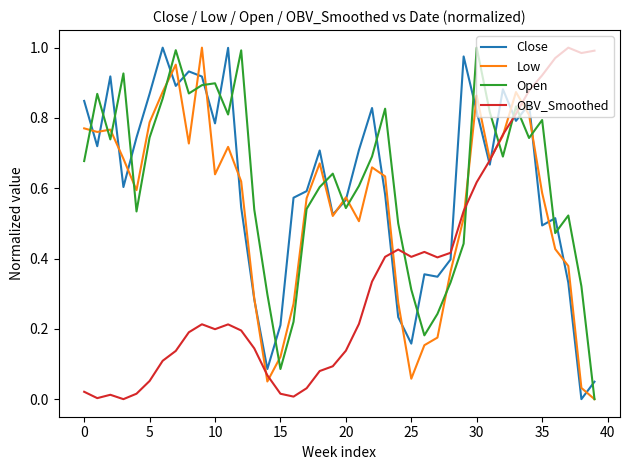

After their last crossing, which series has the higher values: Open or OBV_Smoothed?

OBV_Smoothed